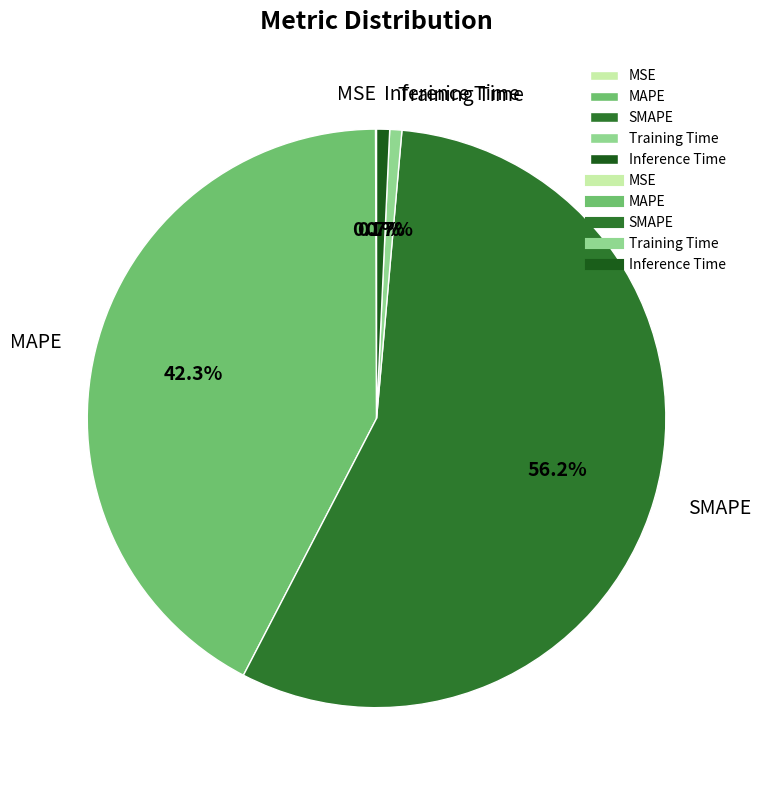

Which has a higher value, Inference Time or MAPE?

MAPE